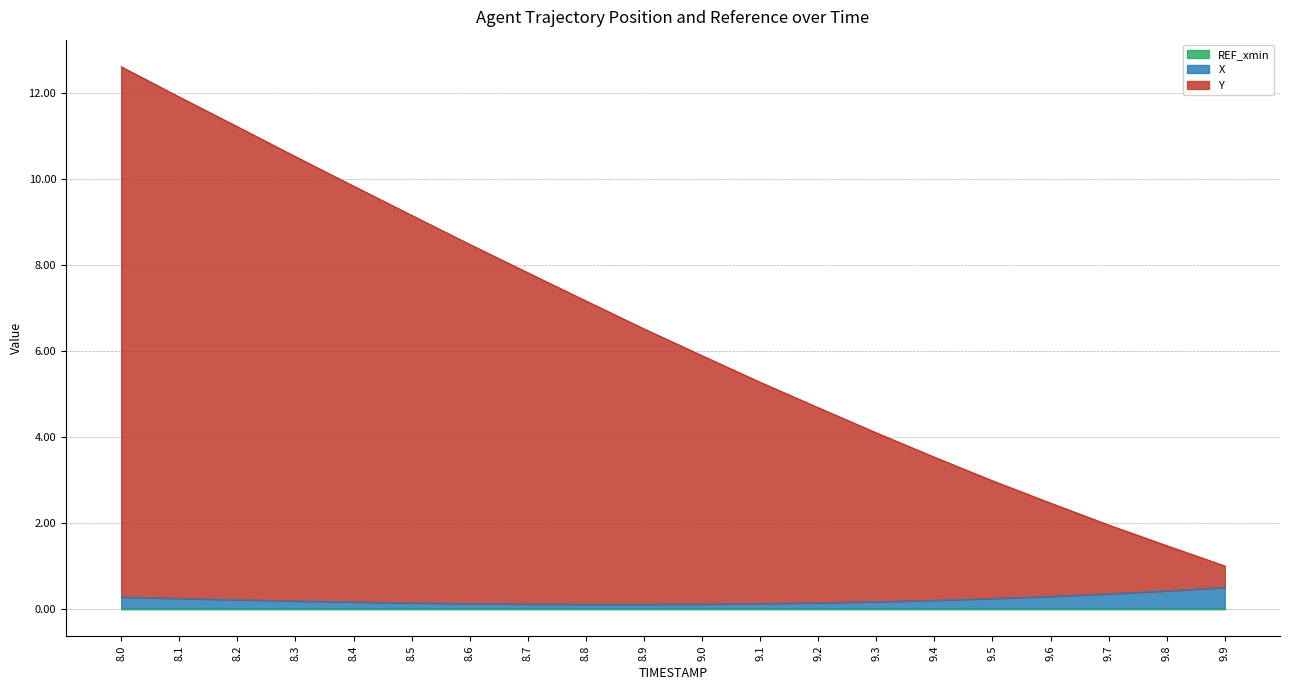

True or false: X and Y cross at least once.

False